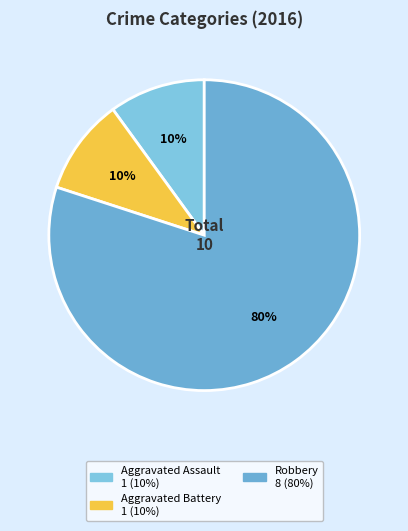

Does any single category account for the majority?

Yes